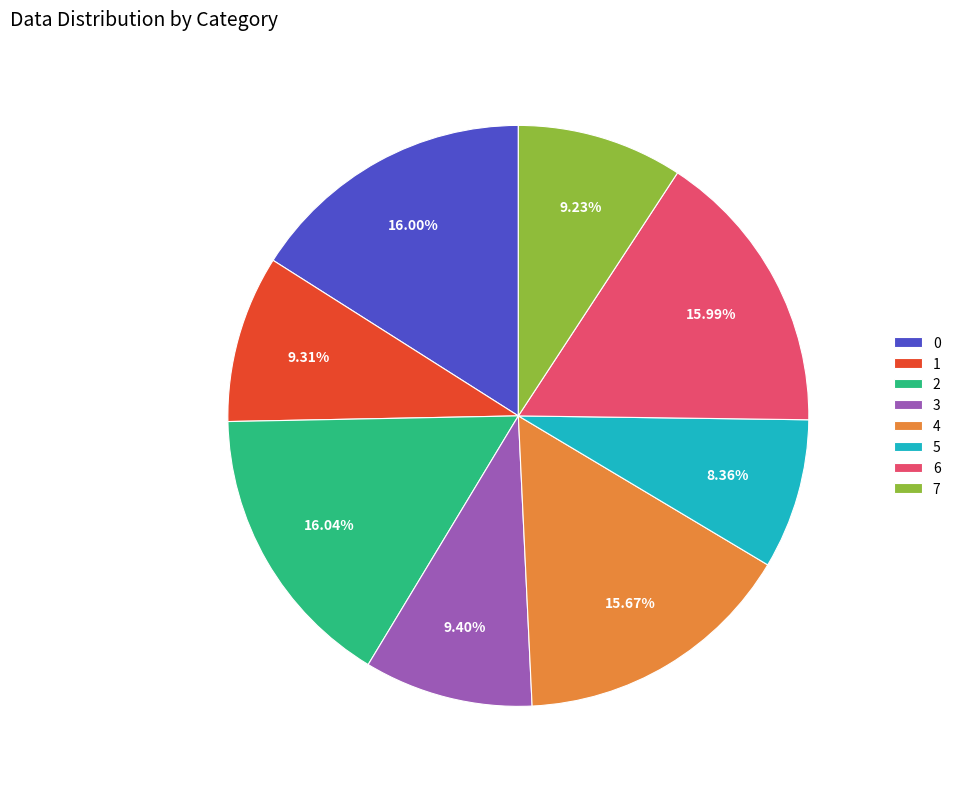

True or false: 0 accounts for 16% of the total.

True